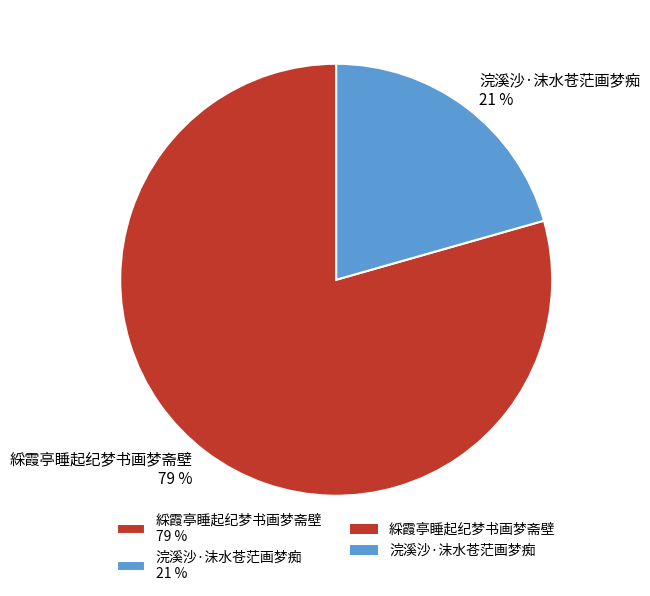

To the nearest percent, what is the combined percentage of 浣溪沙·沫水苍茫画梦痴 and 綵霞亭睡起纪梦书画梦斋壁?

100%